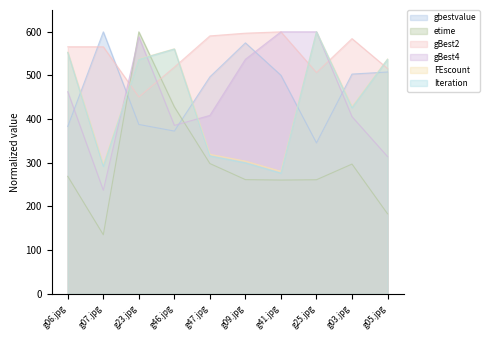

What position from the left is g23.jpg?

3